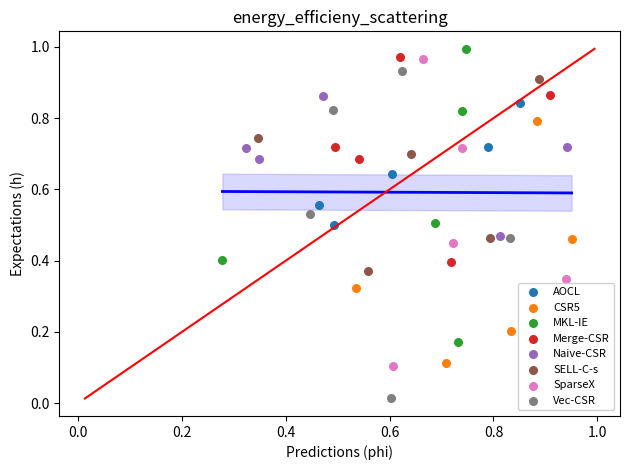

Which series contains the lowest Y value?

Vec-CSR